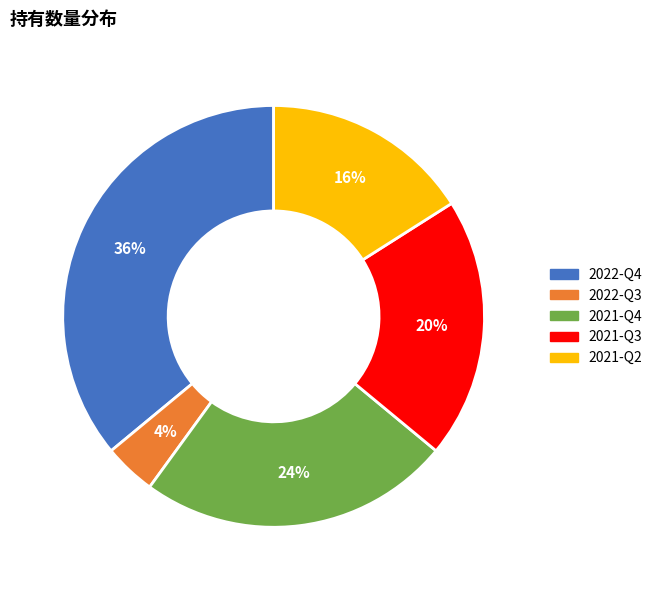

Rank the categories by value from highest to lowest.

2022-Q4, 2021-Q4, 2021-Q3, 2021-Q2, 2022-Q3